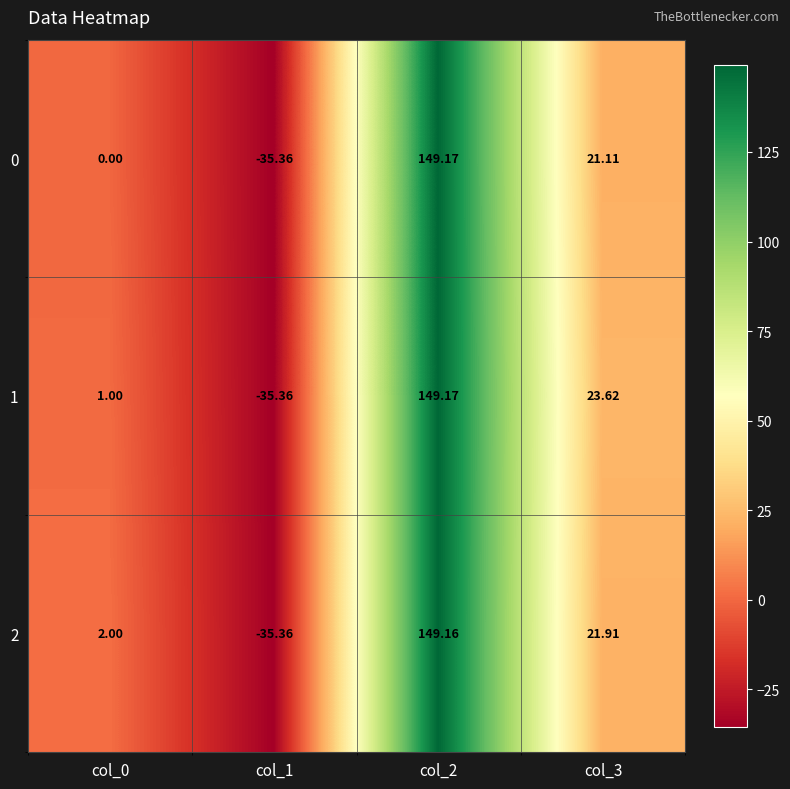

Is the value of 1 at col_2 greater than the value of 2 at col_3?

Yes